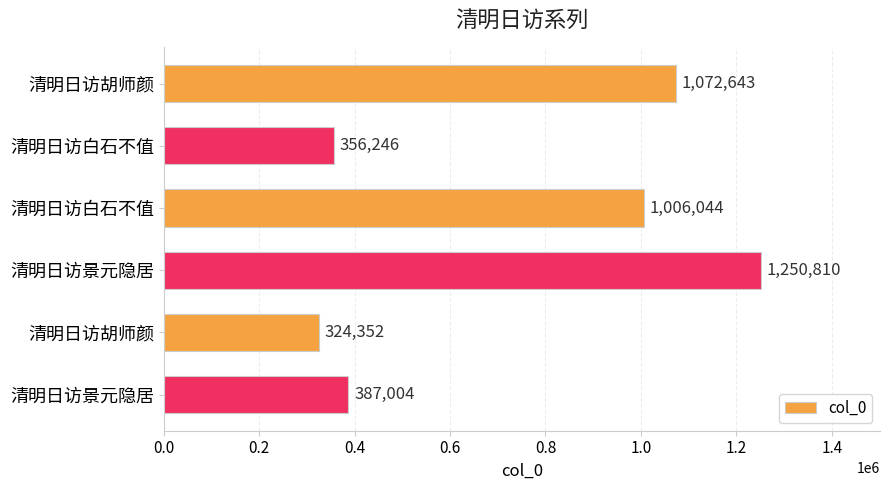

Count the number of categories in the chart.

6